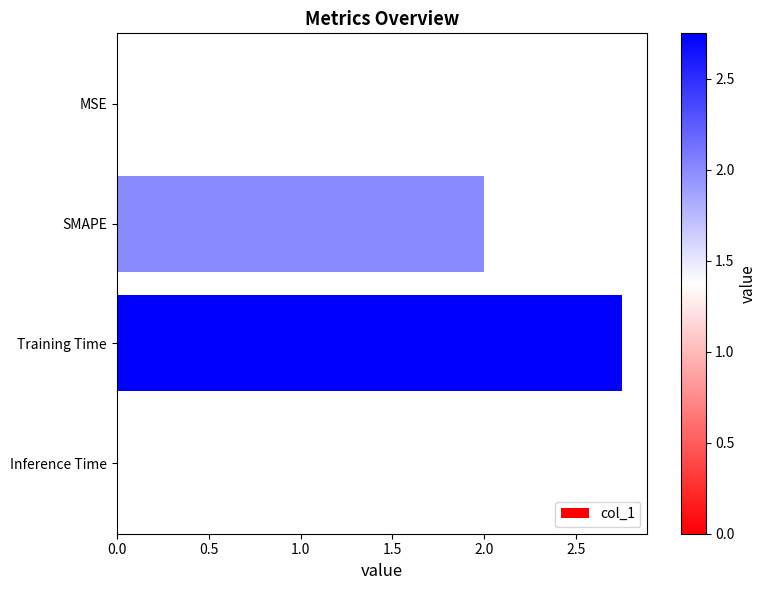

Approximately how many times larger is the value at SMAPE compared to Training Time?

0.7